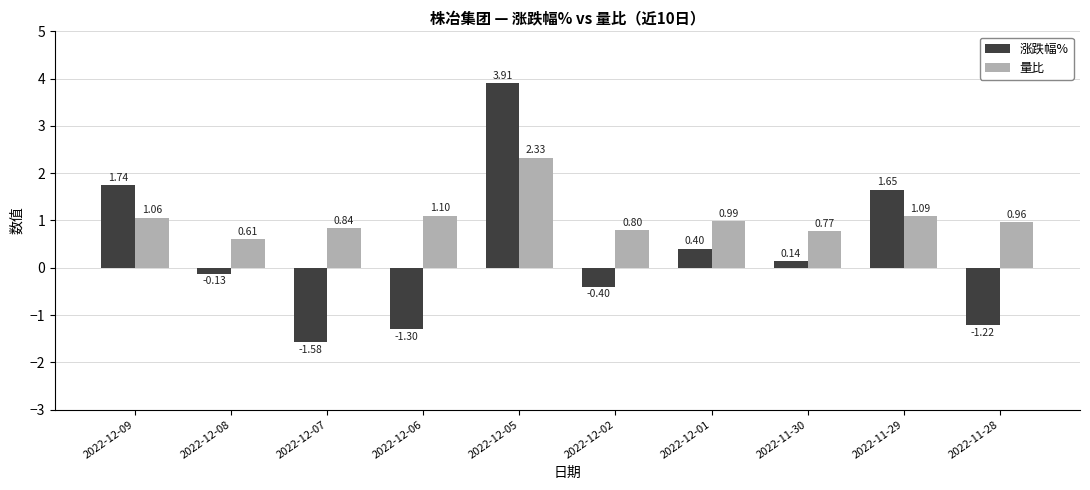

How many negative values does the 涨跌幅% series have?

5